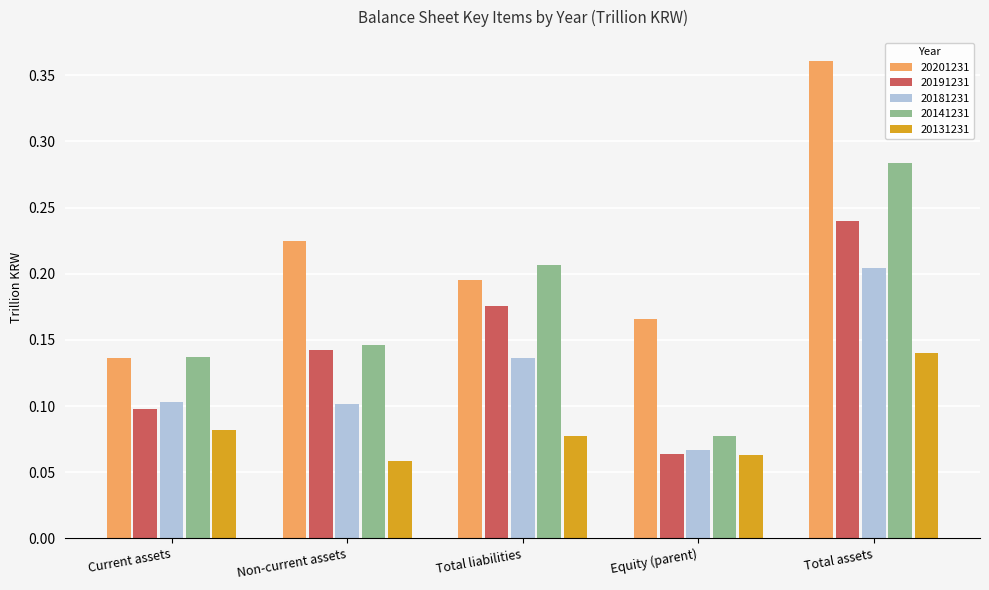

How many groups of bars are there?

5